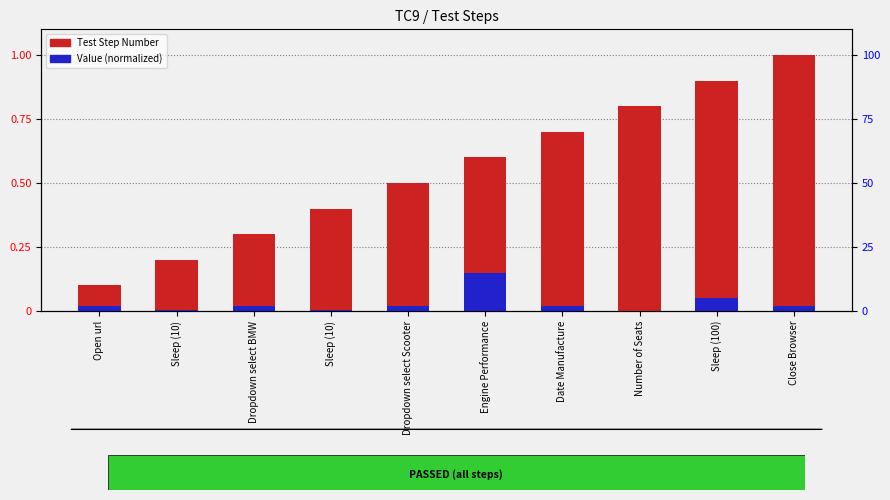

What is the greatest value displayed?

1.0